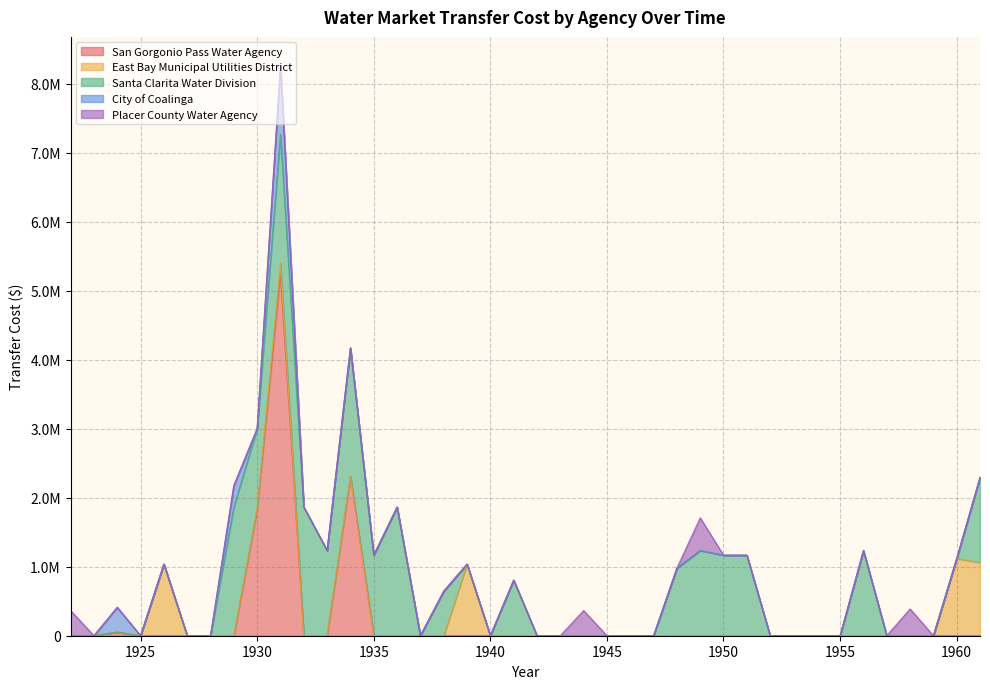

Which series has the largest total across all categories?

Santa Clarita Water Division